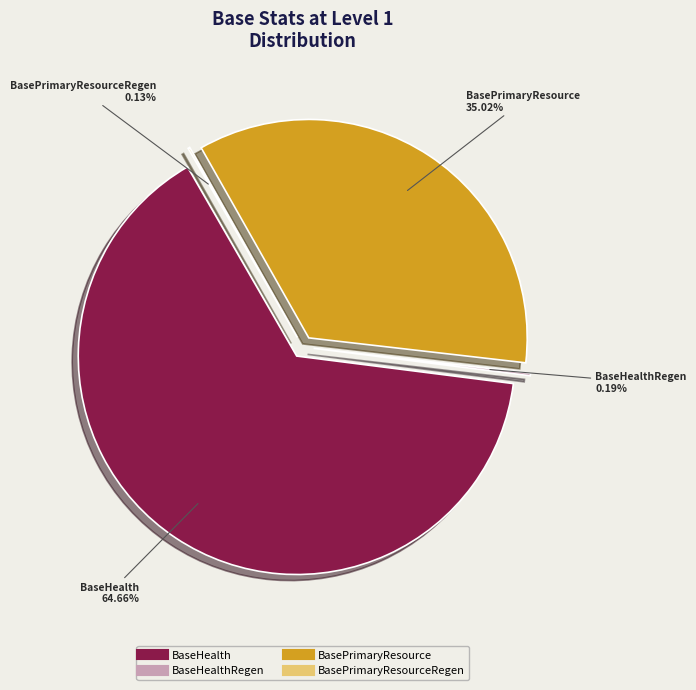

Is there any slice that represents more than half of the pie?

Yes